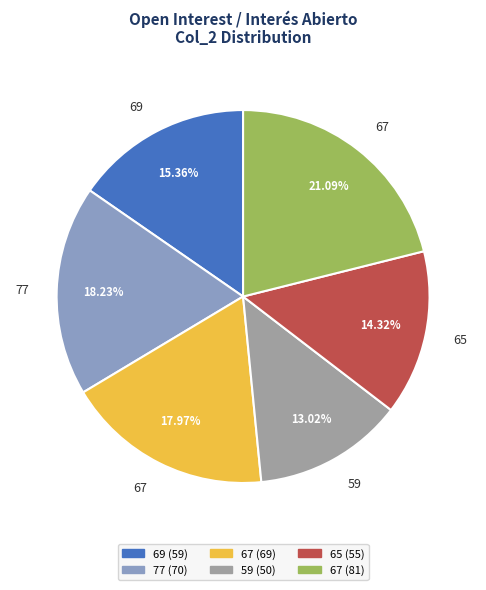

Is there any slice that represents more than half of the pie?

No